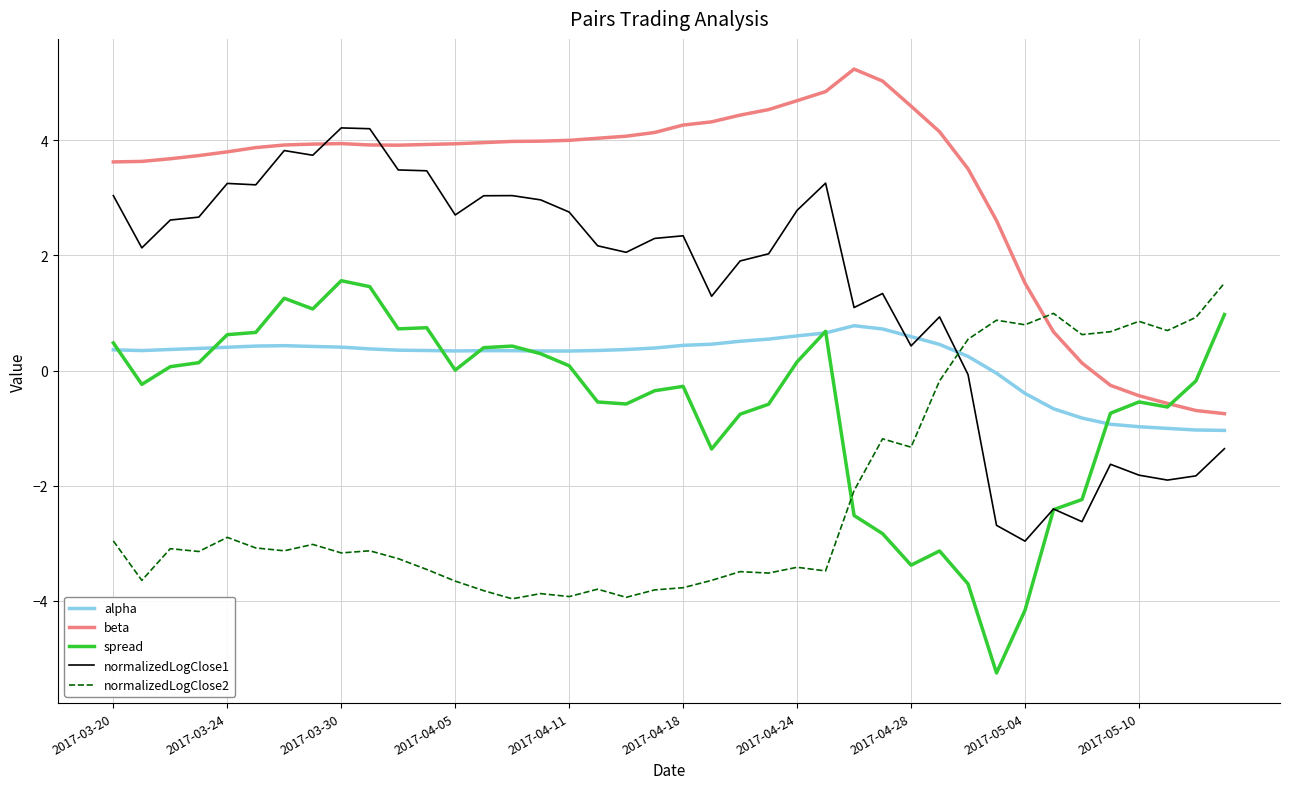

Which series has the largest total across all categories?

beta